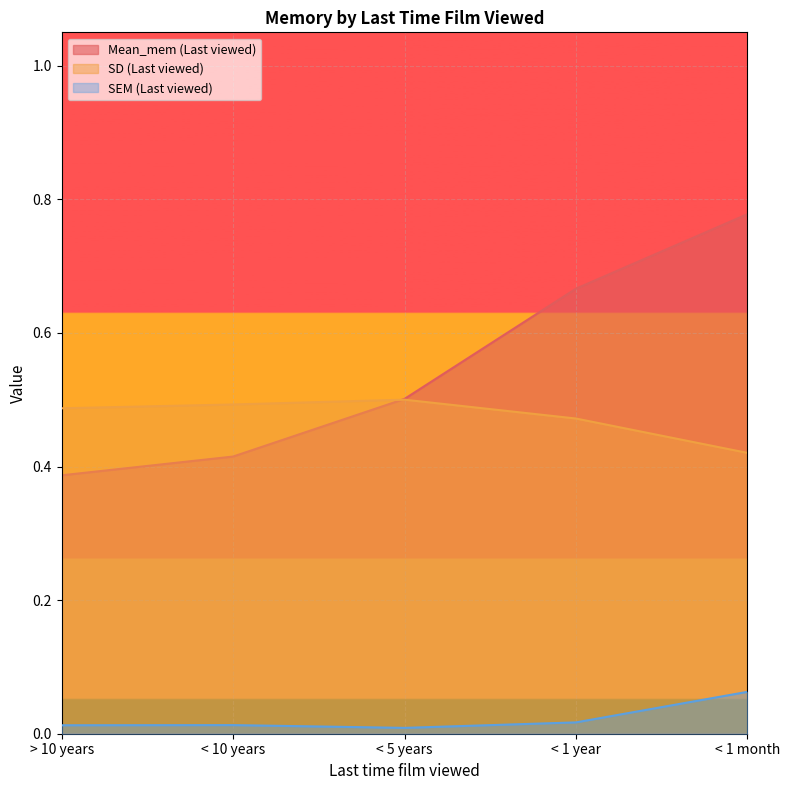

Which has a higher value, < 5 years or < 1 month?

< 1 month